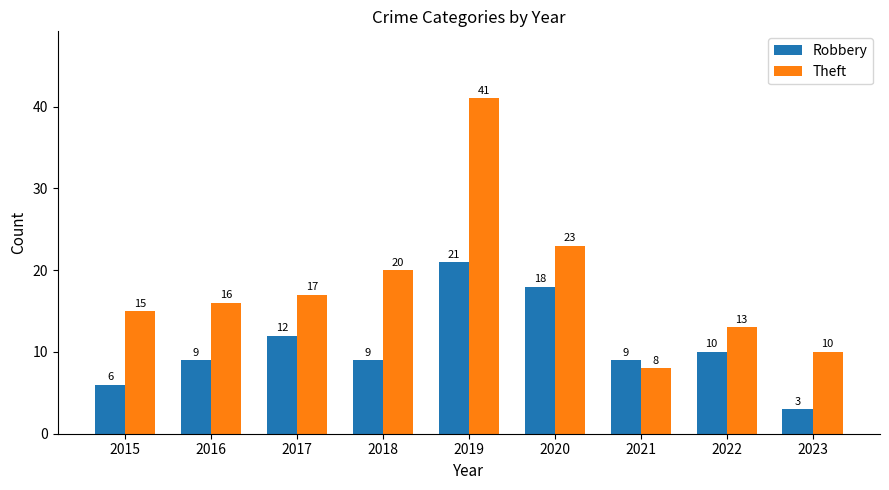

Reading right to left, list all the values displayed in this chart.

Robbery: 2023=3	2022=10	2021=9	2020=18	2019=21	2018=9	2017=12	2016=9	2015=6
Theft: 2023=10	2022=13	2021=8	2020=23	2019=41	2018=20	2017=17	2016=16	2015=15